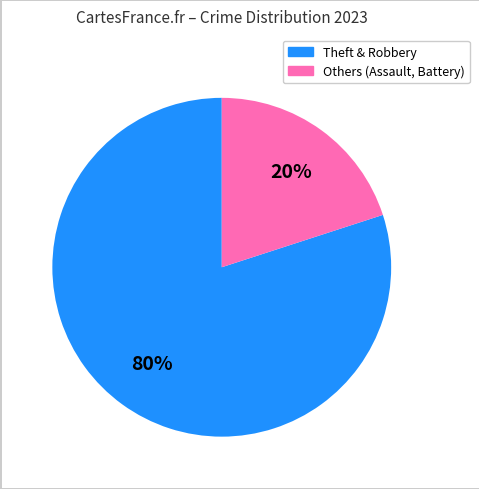

Does any single category account for the majority?

Yes